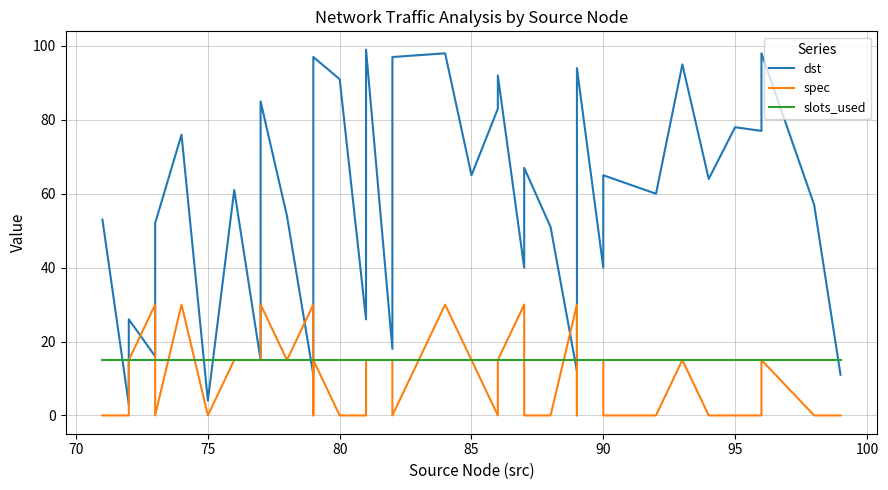

The value of slots_used at 15 is 8. True or false?

False